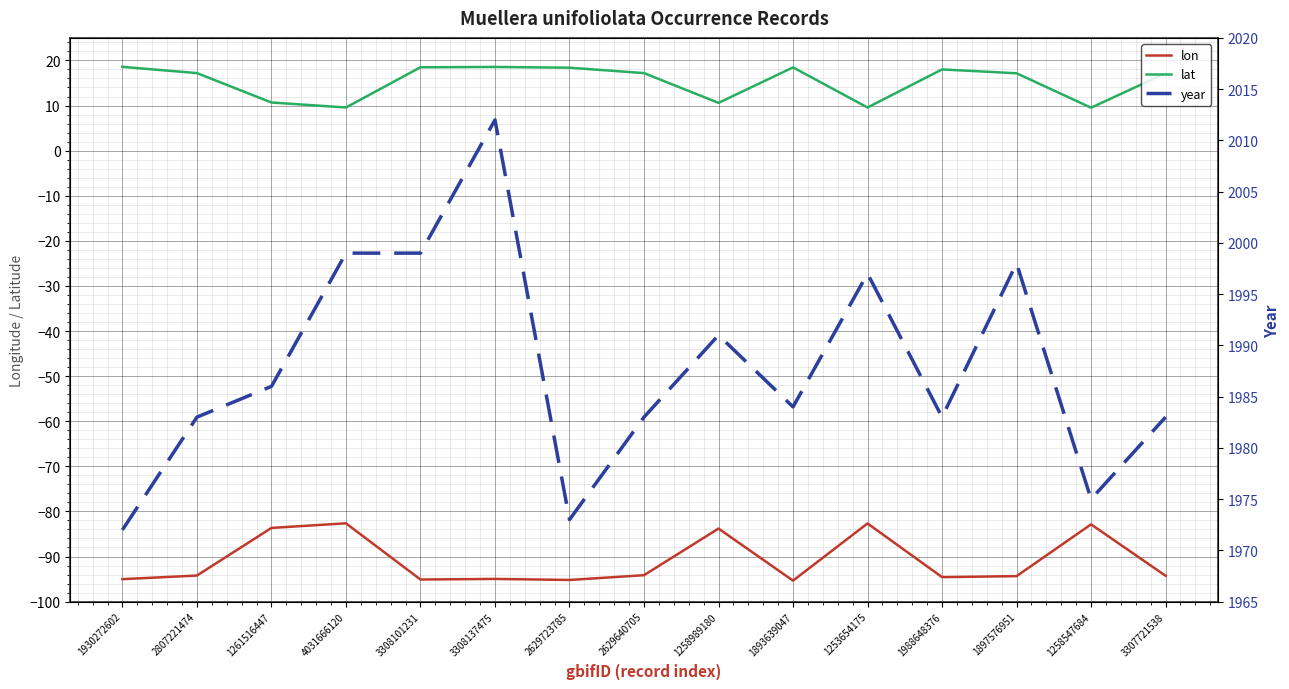

Between 1258547684 and 1897576951, which is larger?

1258547684